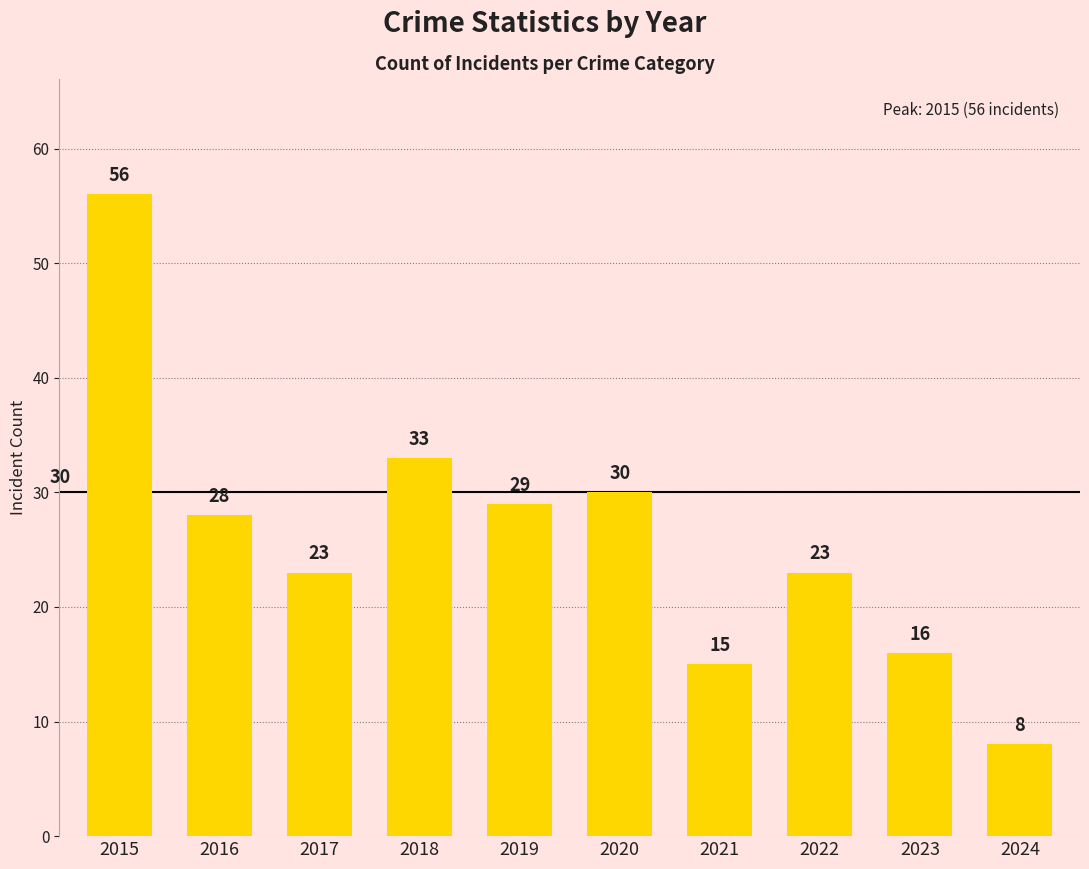

What is the sum of all values?

261